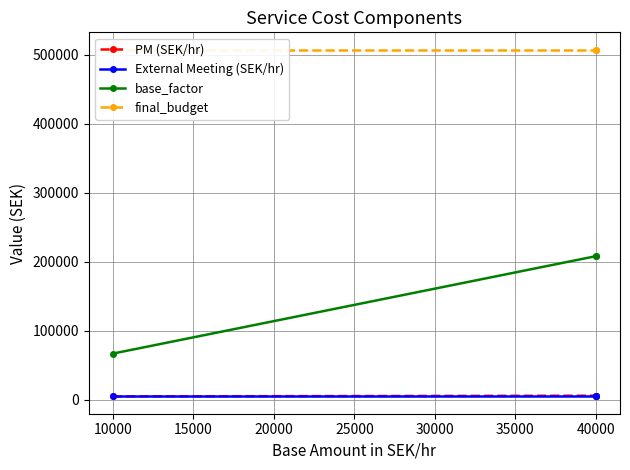

What is the value of the final_budget point at the 2nd from the left?

507000